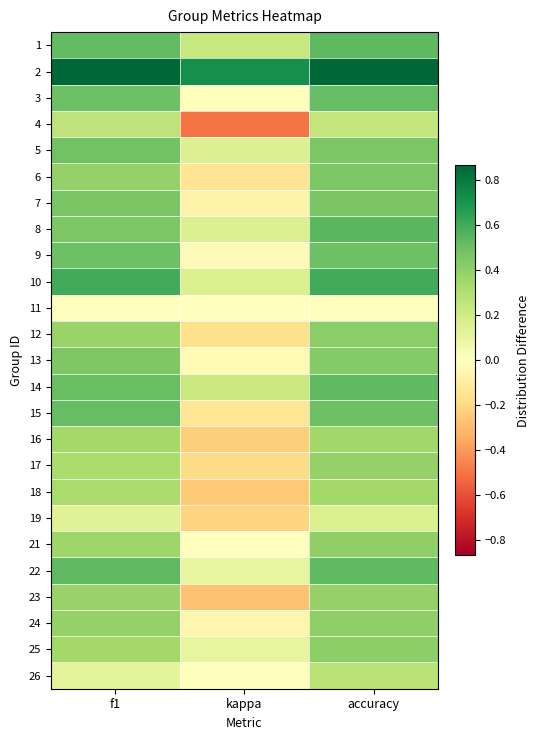

Which has a higher value, accuracy or f1?

accuracy